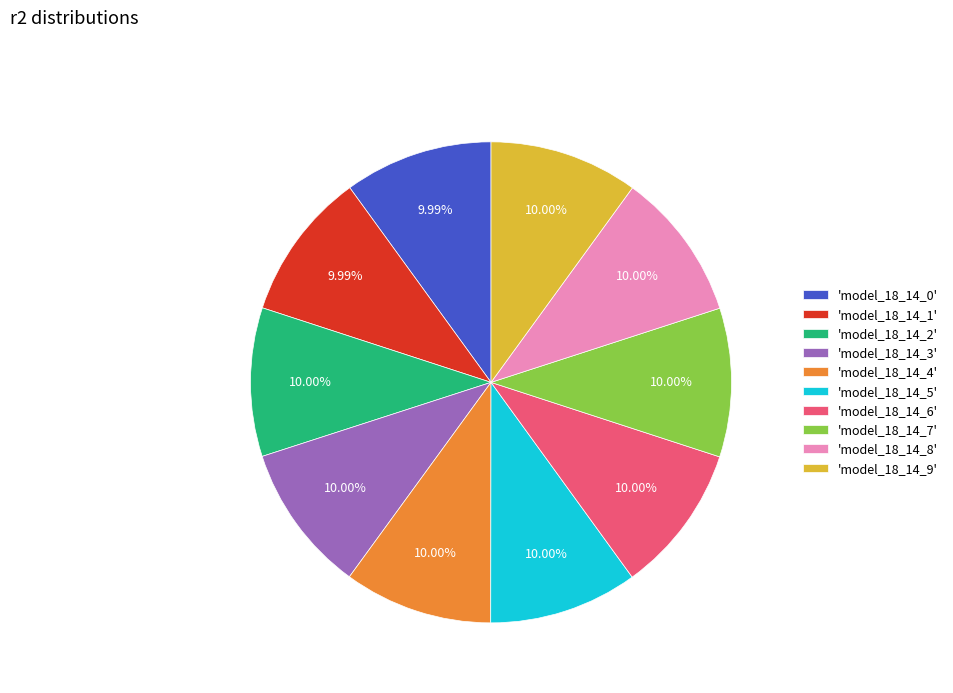

Is 'model_18_14_8' the majority of the pie?

No